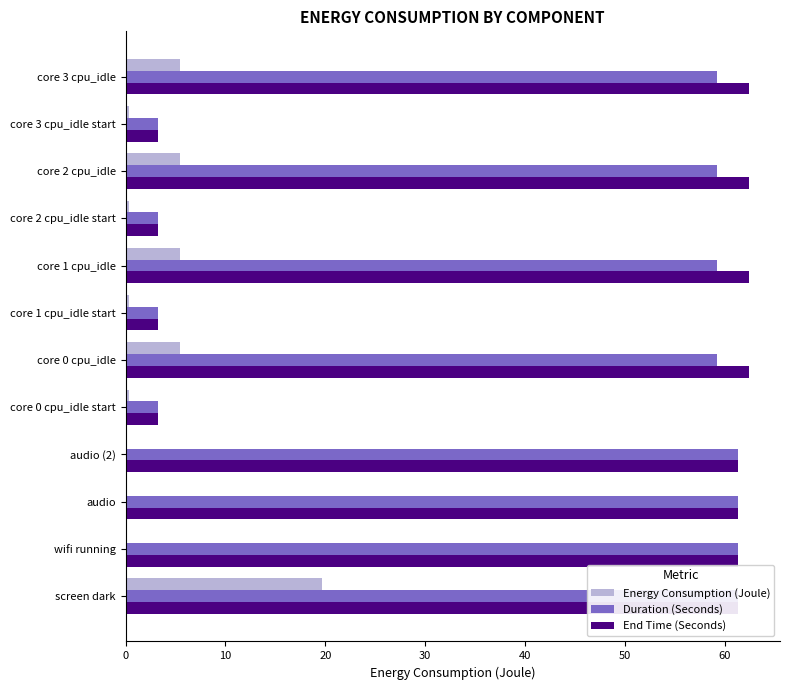

What is the average value of the Duration (Seconds) series?

41.2